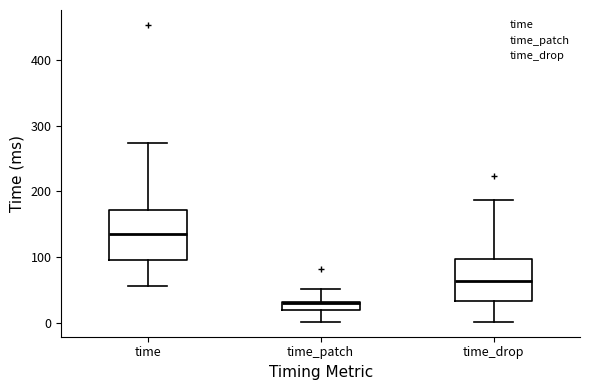

Where does the upper whisker of the box for time_patch end on the y-axis? The values are not printed on the chart, so give them approximately, as read against the axis.

50